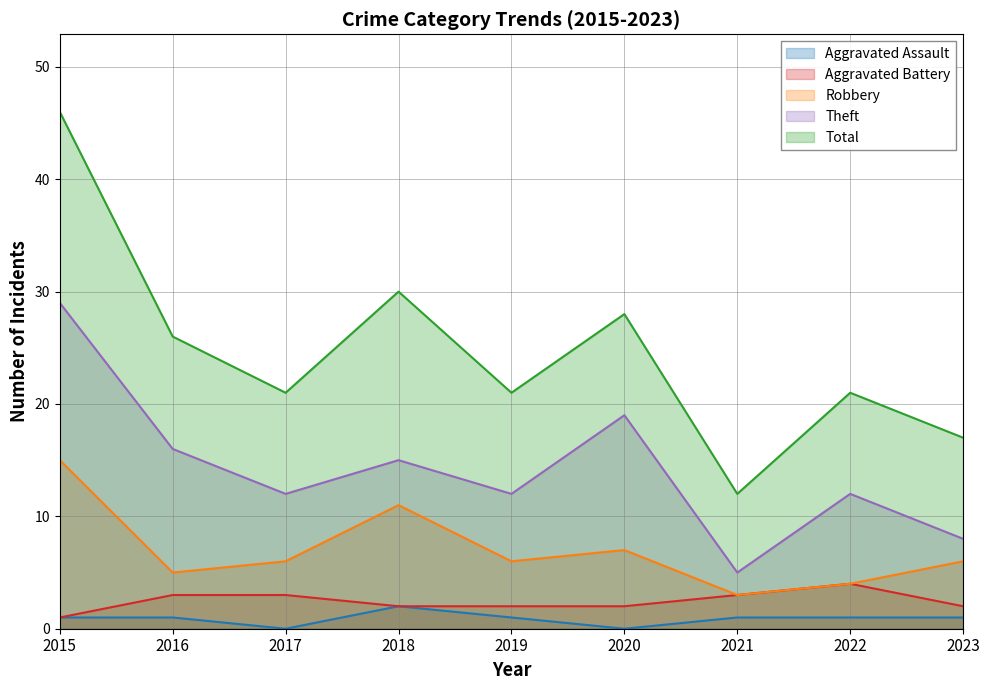

How many values in the Theft series exceed 12?

4